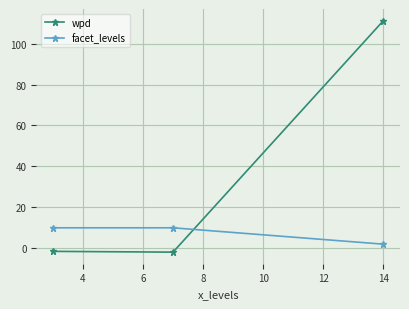

What is the sum of all facet_levels values?

22.0